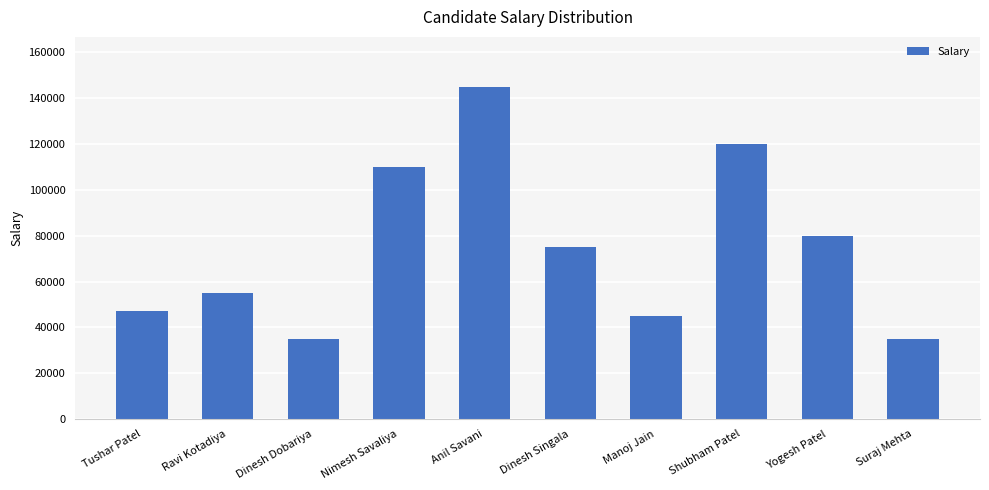

What is the ratio of the value at Anil Savani to the value at Manoj Jain?

3.2